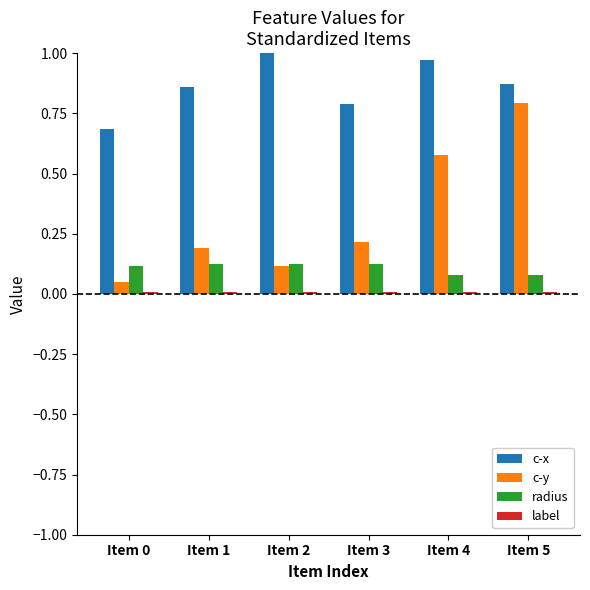

What is the sum of the c-y values at Item 3 and Item 0?

0.3